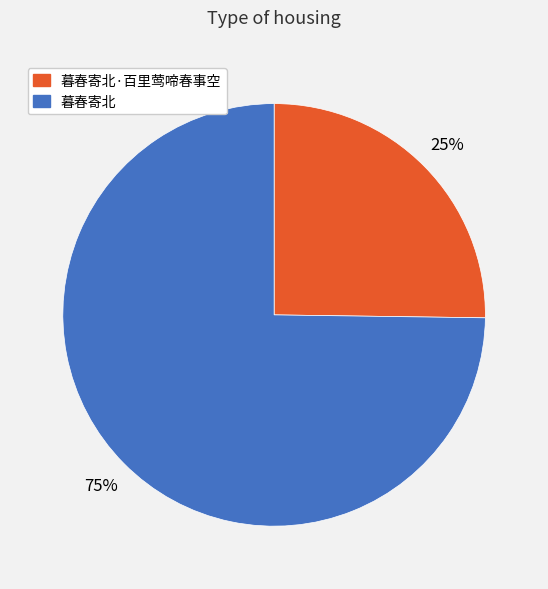

What is the majority slice?

暮春寄北